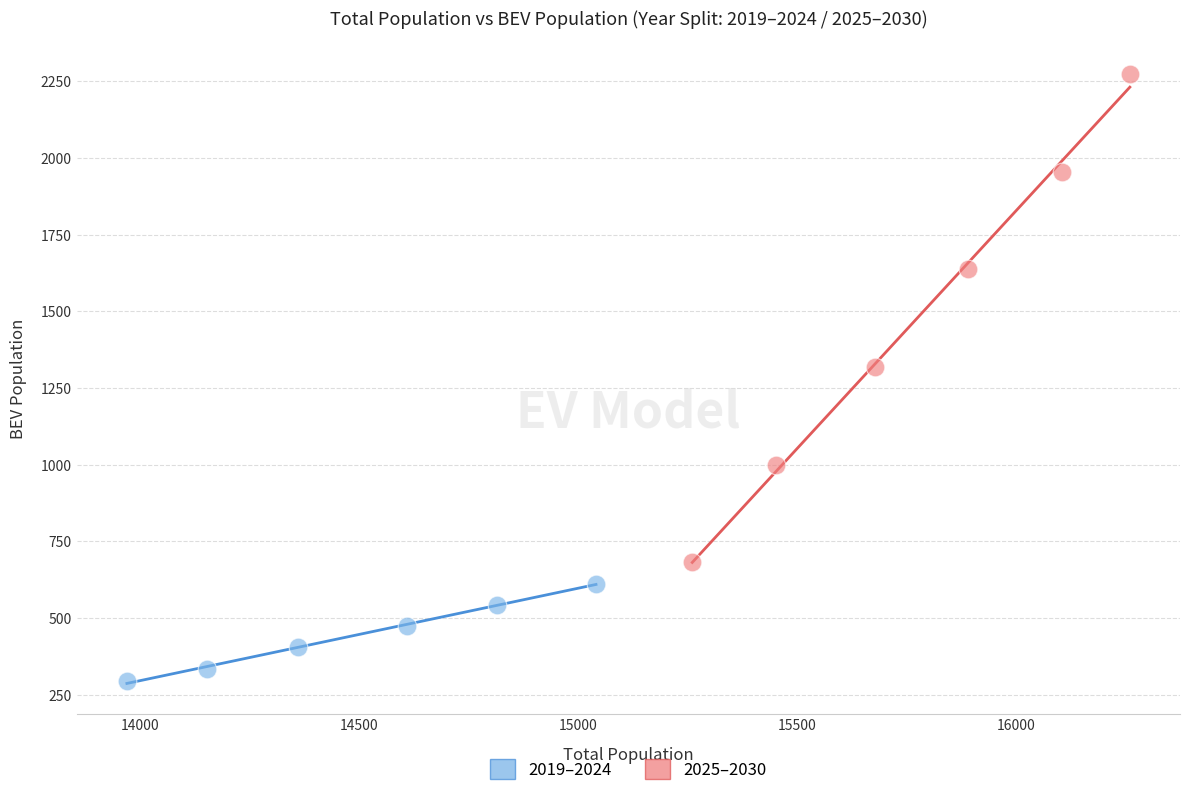

Which series has the widest spread of Y values?

2025–2030